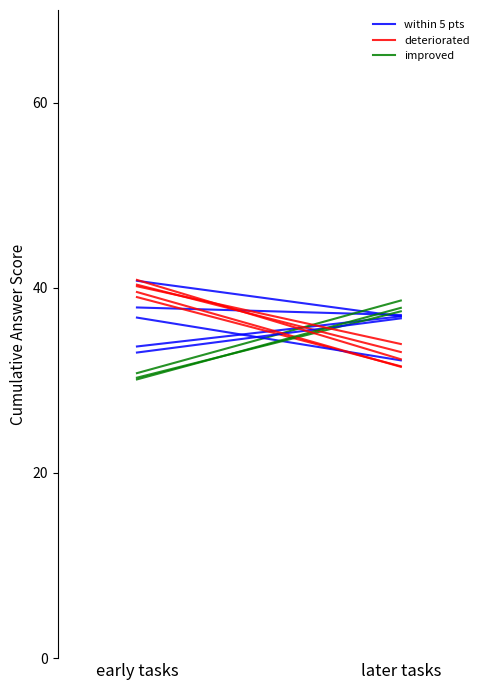

What is the greatest value displayed?

39.0